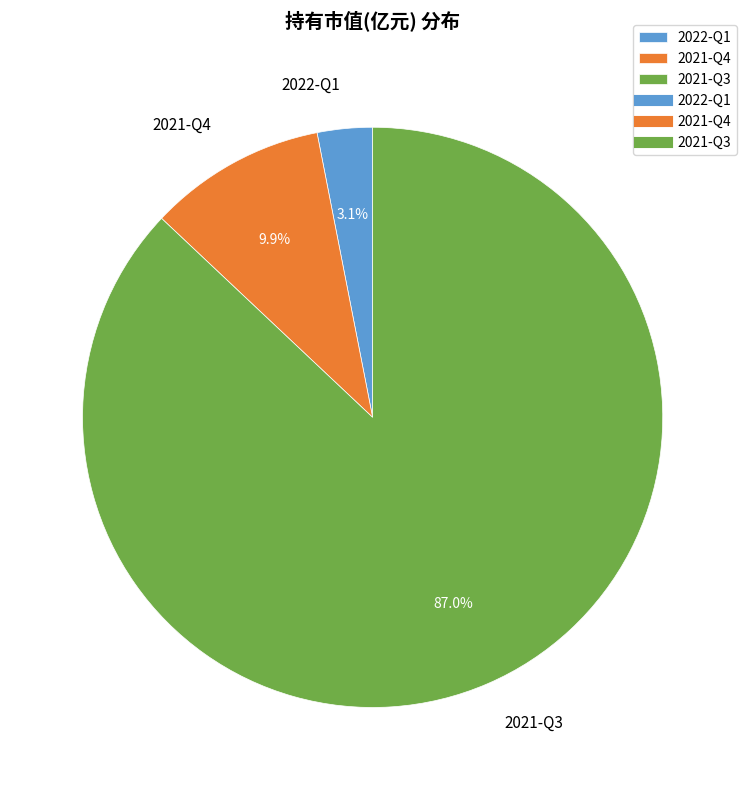

Is there a majority slice in this chart?

Yes